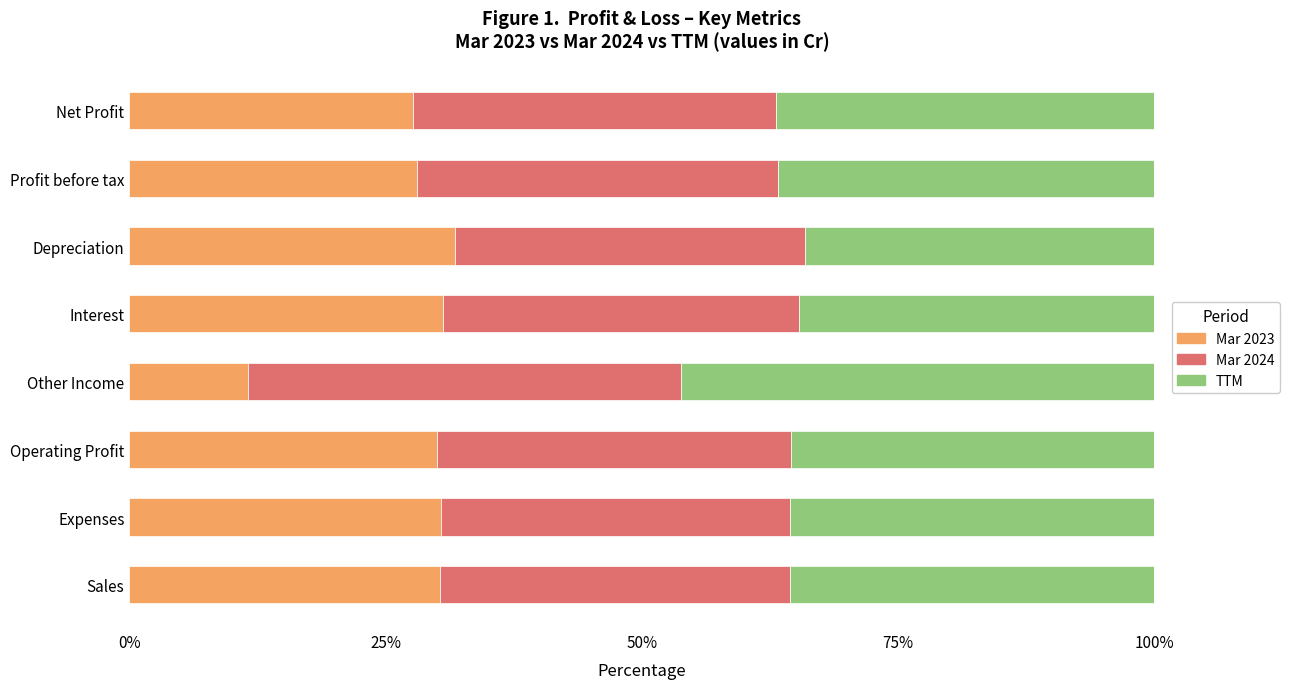

What is the total value across all series at Depreciation?

100.0